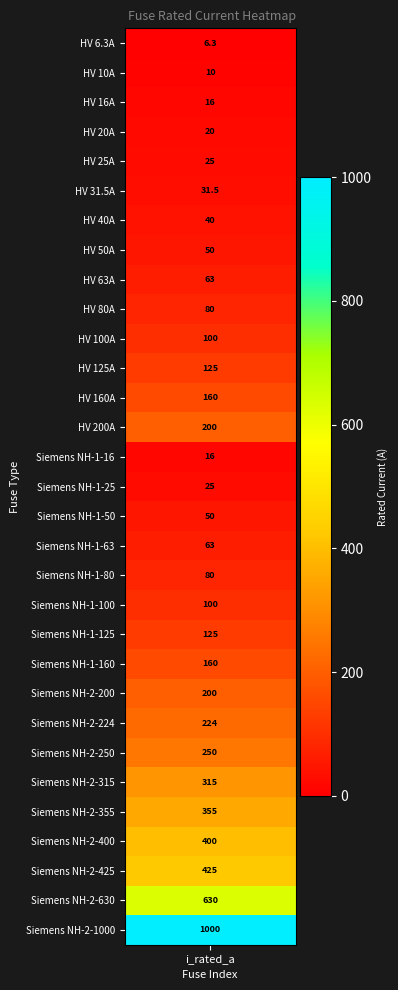

Where is the data nearest to the value 503?

28